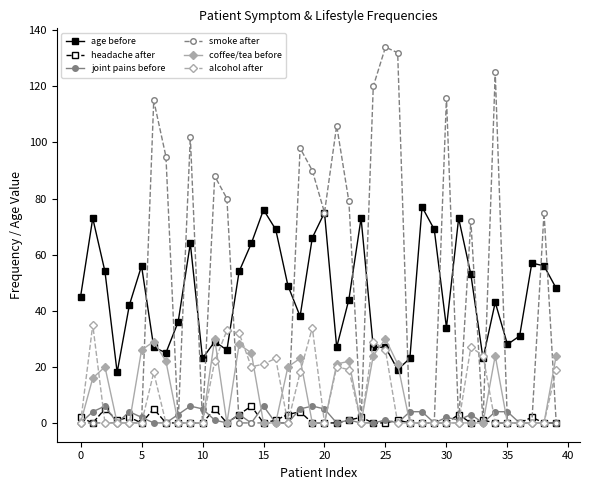

Does the chart display data point markers on the line(s)?

Yes